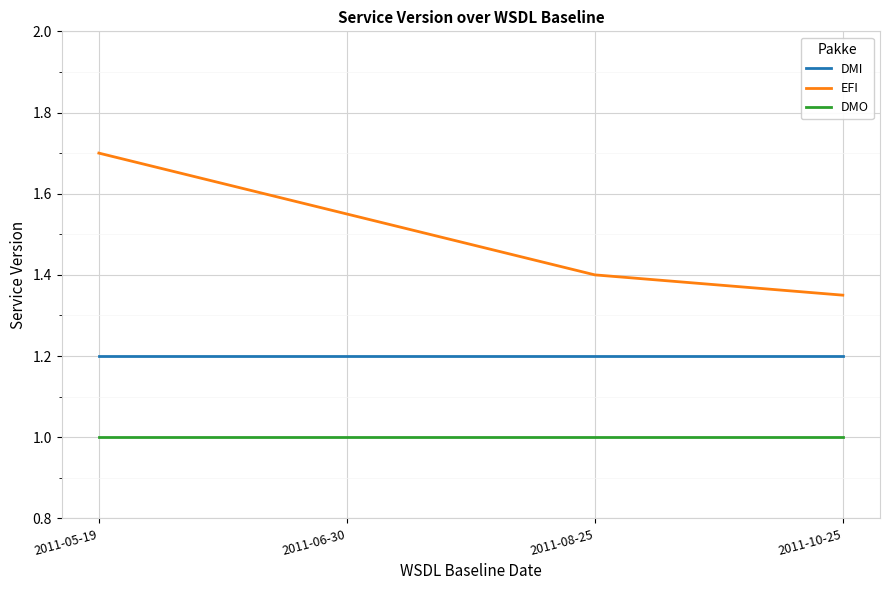

Between 2011-06-30 and 2011-08-25, which series saw the biggest shift?

EFI